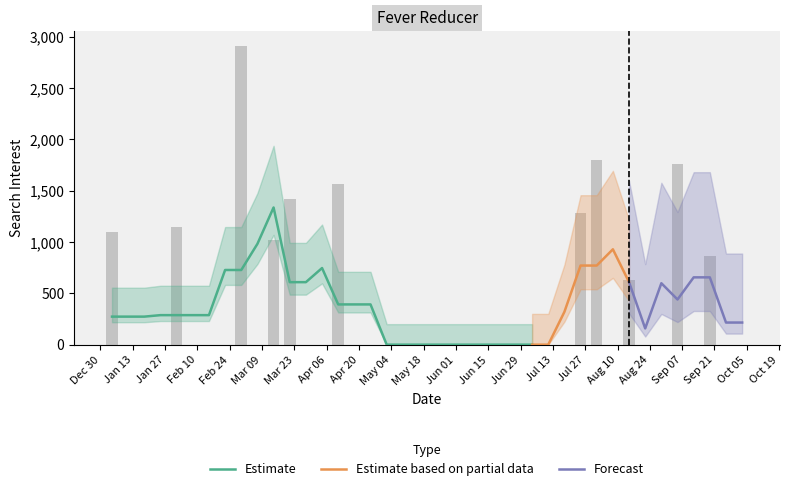

Does the chart contain stacked bars?

No